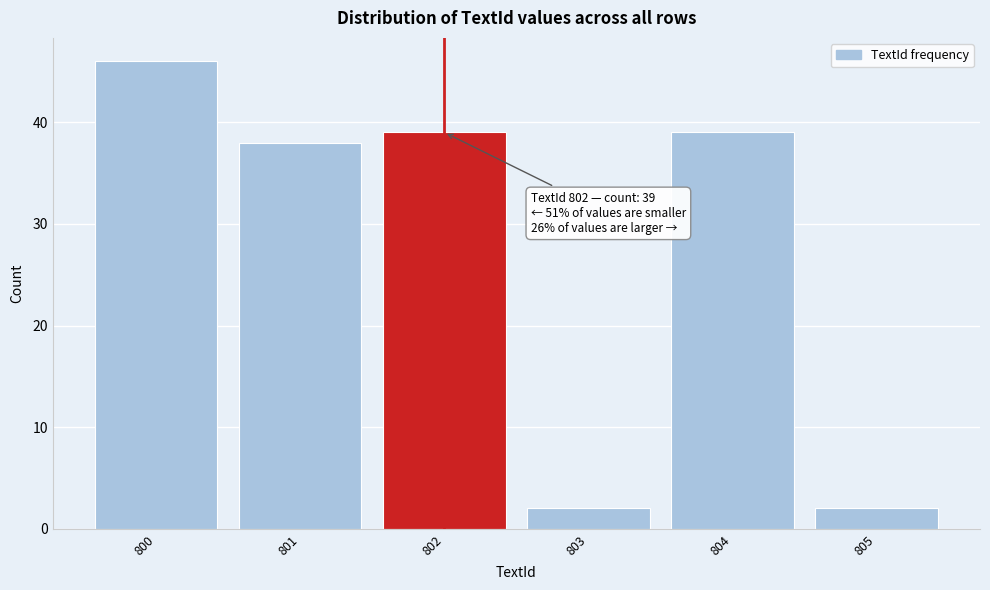

Reading left to right, what are all the values shown in this chart?

800=46	801=38	802=39	803=2	804=39	805=2